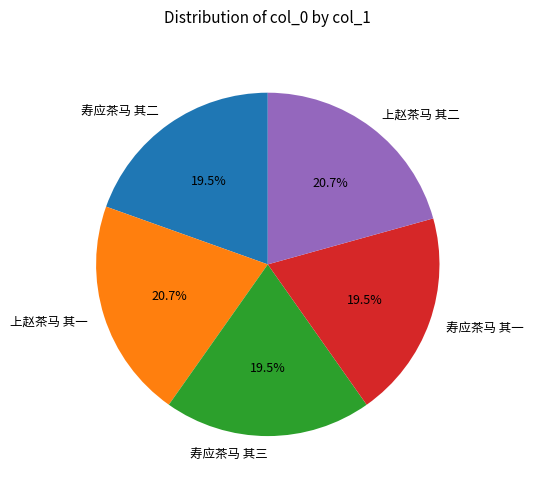

What percentage do 上赵茶马 其一 and 寿应茶马 其三 together represent?

40.2%